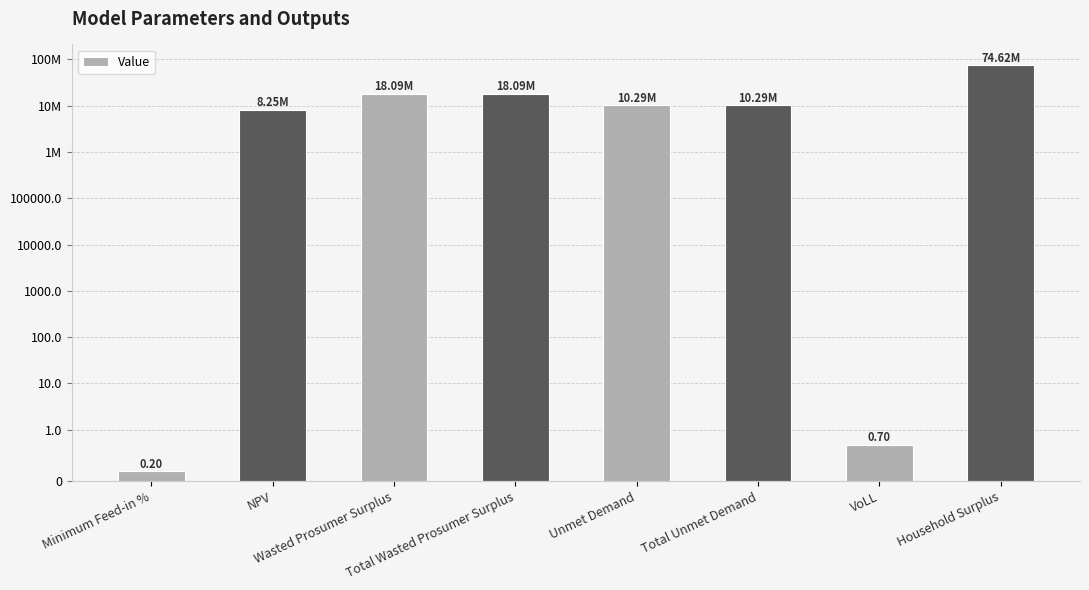

What is the maximum value shown in the chart?

74621966.1